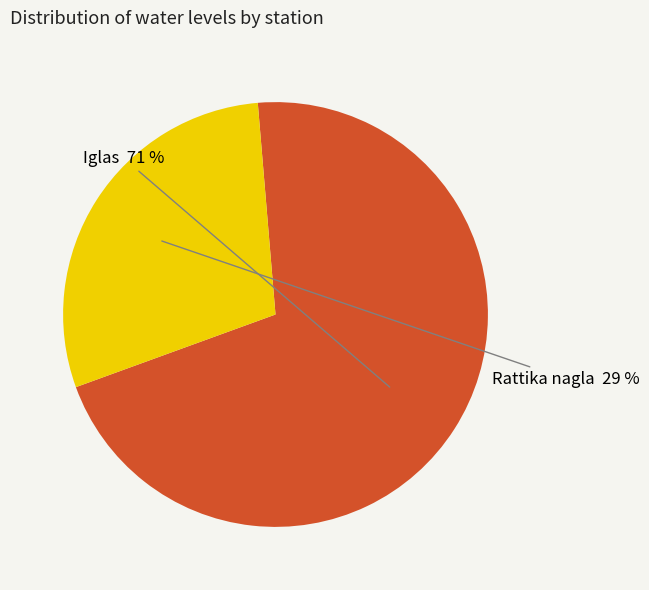

What is the majority slice?

Iglas